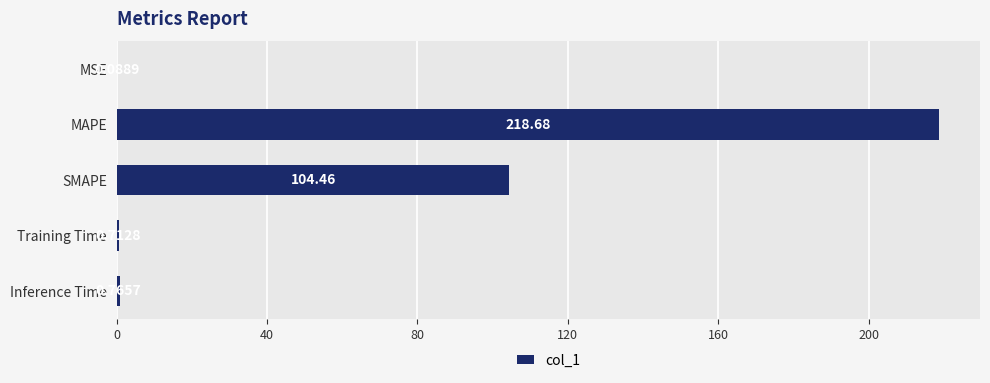

What is the maximum value shown in the chart?

218.7